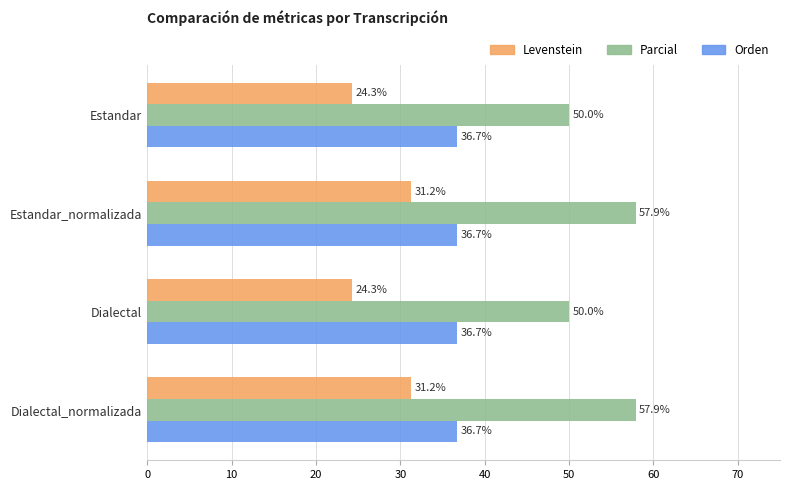

How many distinct data groups are displayed?

3